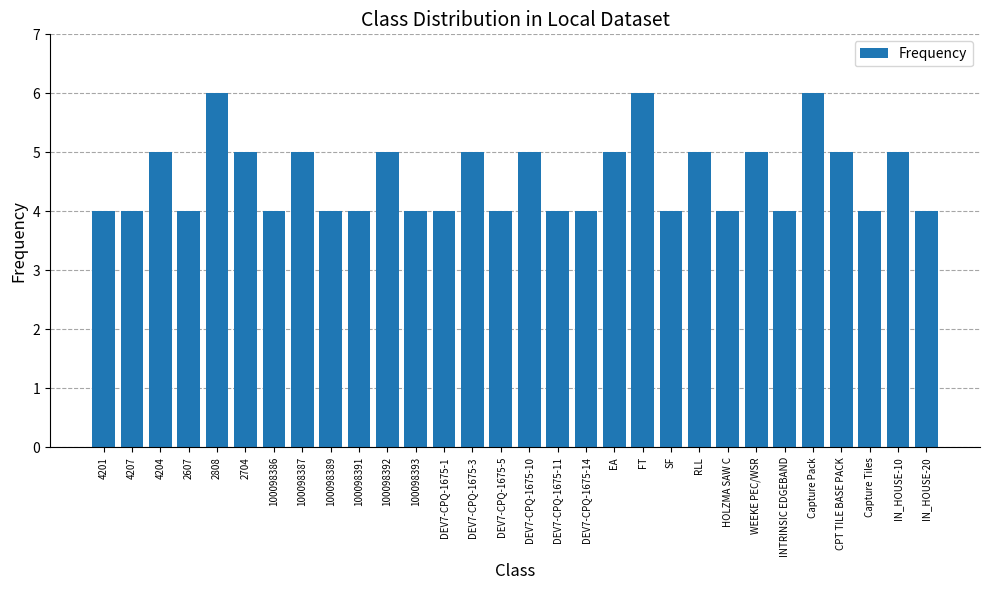

What is the sum of the values at DEV7-CPQ-1675-1 and IN_HOUSE-20?

8